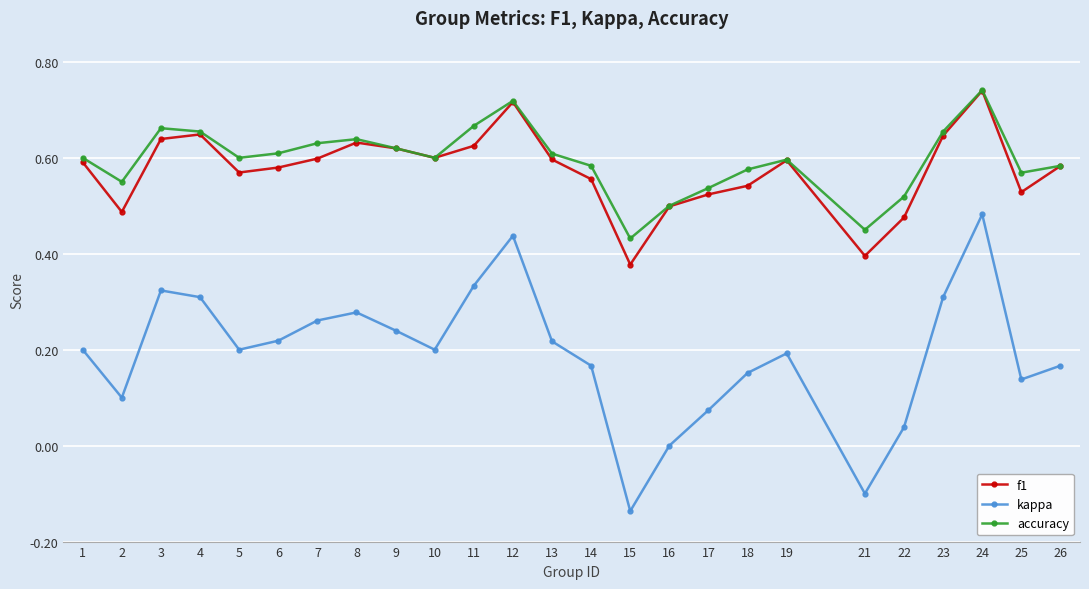

Is it true that f1 equals 0.6 at 3?

True